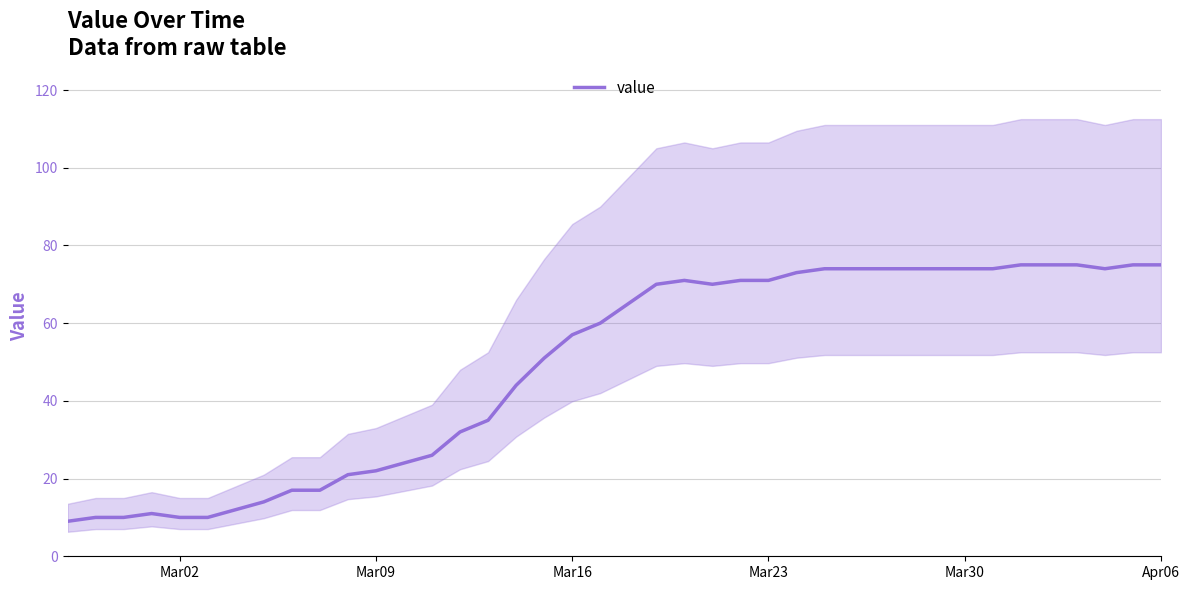

How many values are below 65?

20